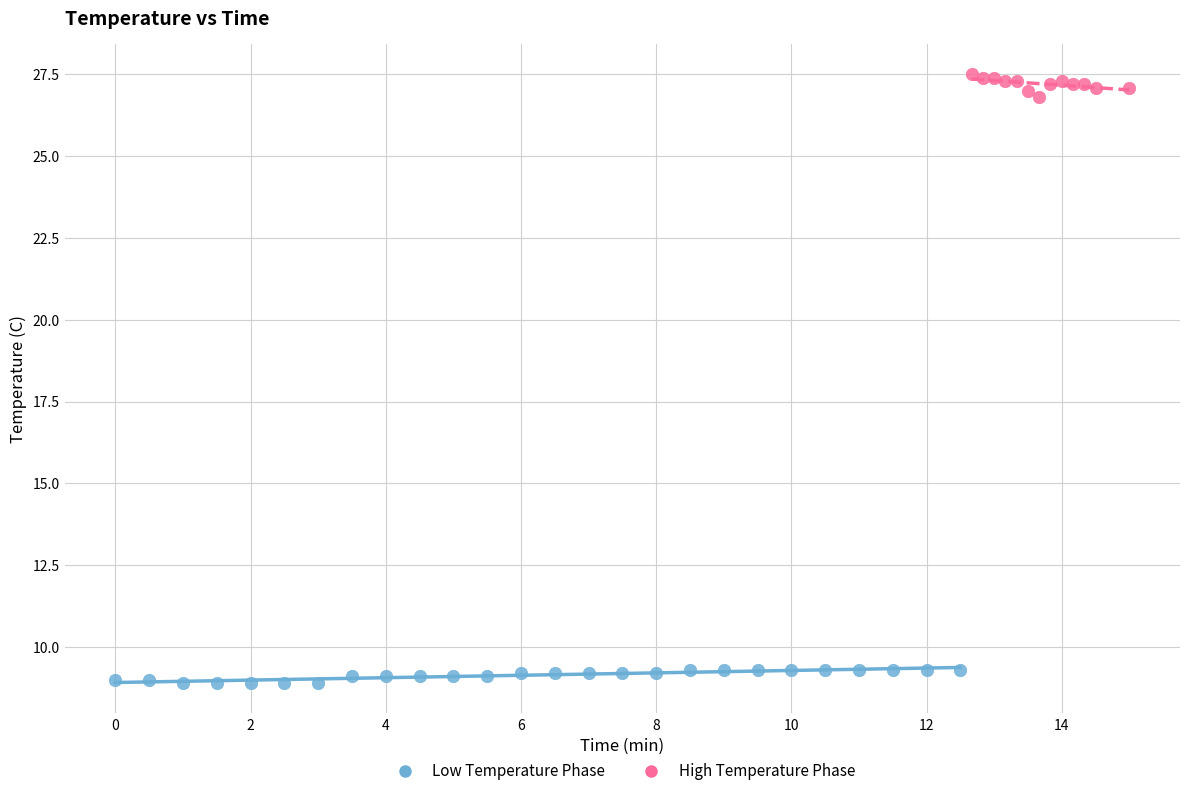

Which series contains the highest Y value?

High Temperature Phase